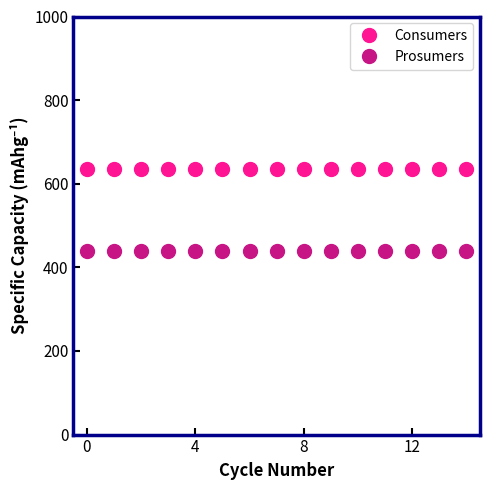

True or false: Consumers and Prosumers intersect in this chart.

False